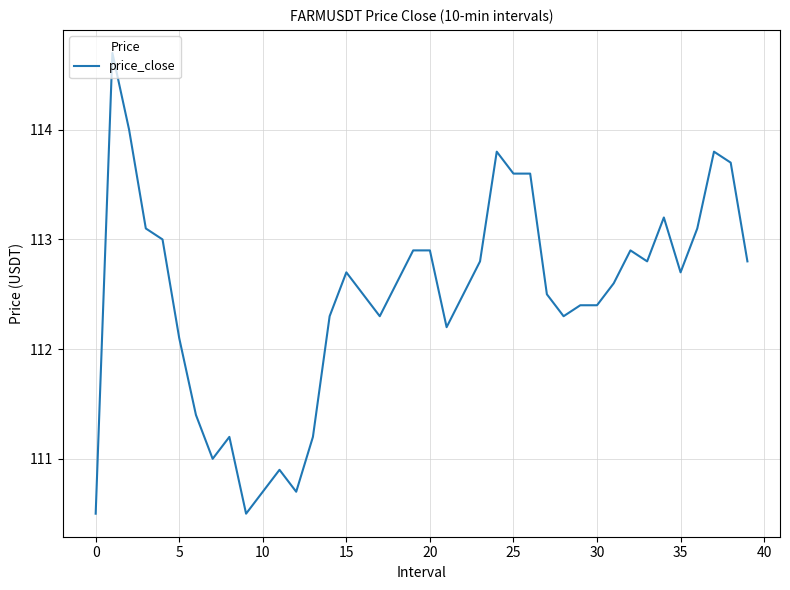

How many lines are shown in the chart?

1